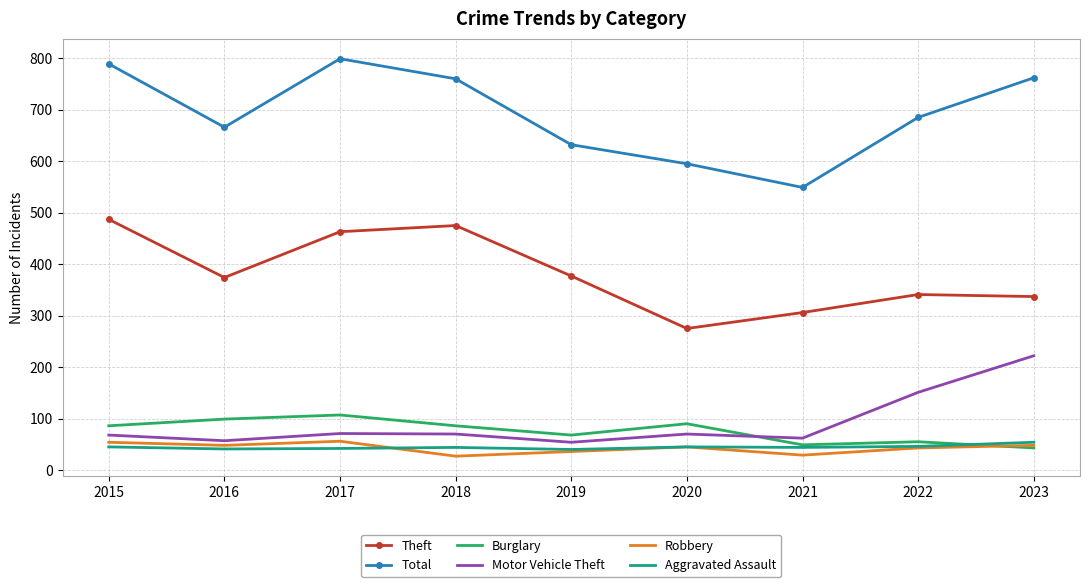

How many distinct data groups are displayed?

6